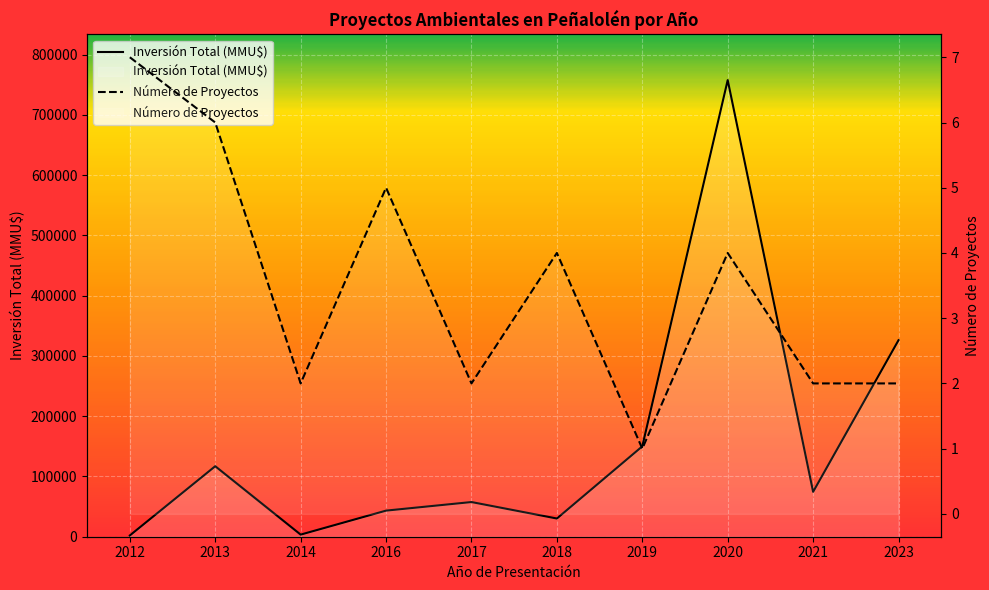

At which category does Número de Proyectos reach its first local valley?

2014